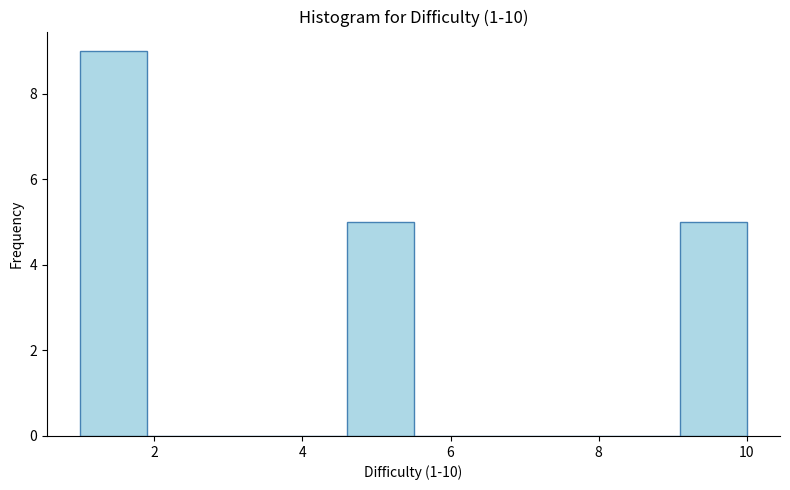

Reading left to right, transcribe this chart: for each bar, give the range it covers on the x-axis and its height. Neither the bar edges nor the heights are printed on the chart, so give them approximately, as read against the axes.

1.0 to 1.9: 9
1.9 to 2.8: 0
2.8 to 3.7: 0
3.7 to 4.6: 0
4.6 to 5.5: 5
5.5 to 6.4: 0
6.4 to 7.3: 0
7.3 to 8.2: 0
8.2 to 9.1: 0
9.1 to 10.0: 5